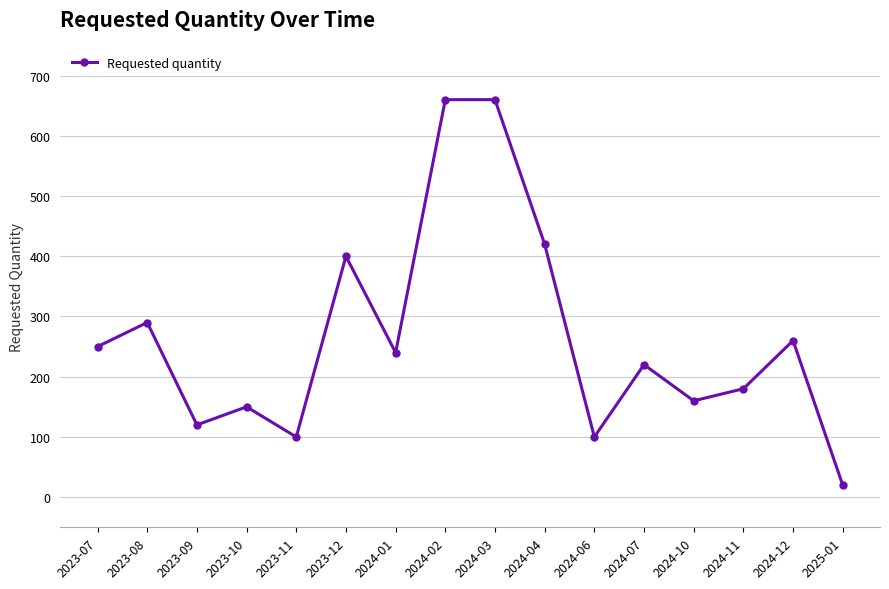

The value at 2023-07 is 250. True or false?

True